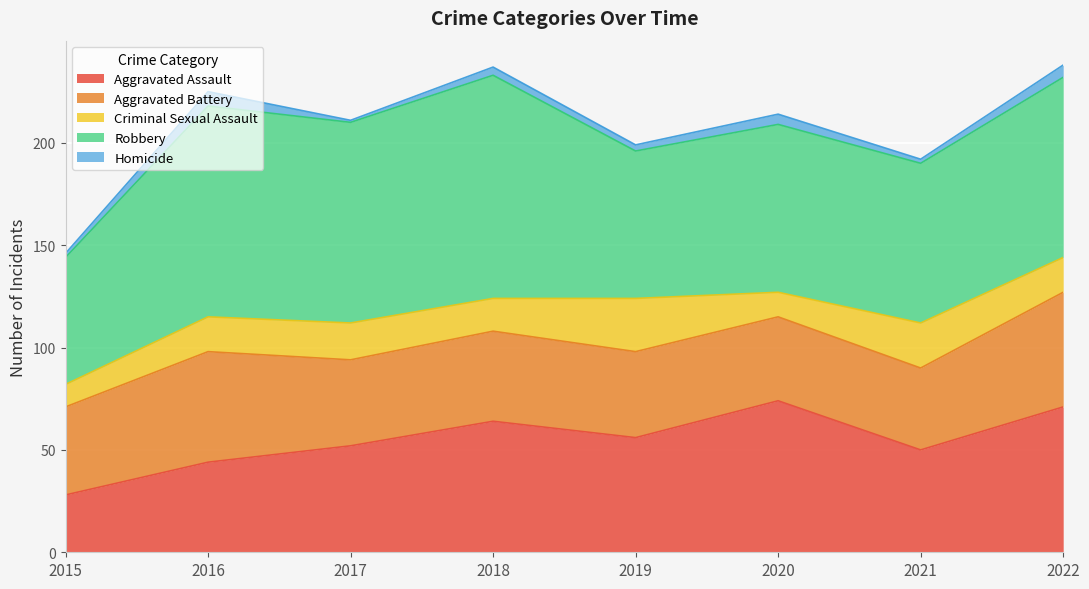

The Criminal Sexual Assault series shows 5 at 2021. True or false?

False